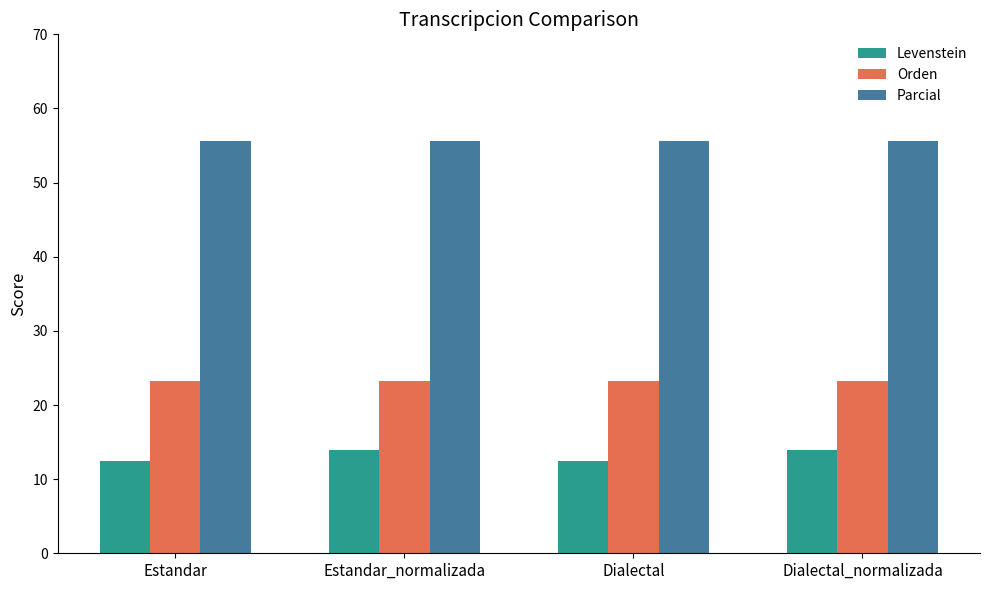

At how many categories does at least one series exceed 29?

4